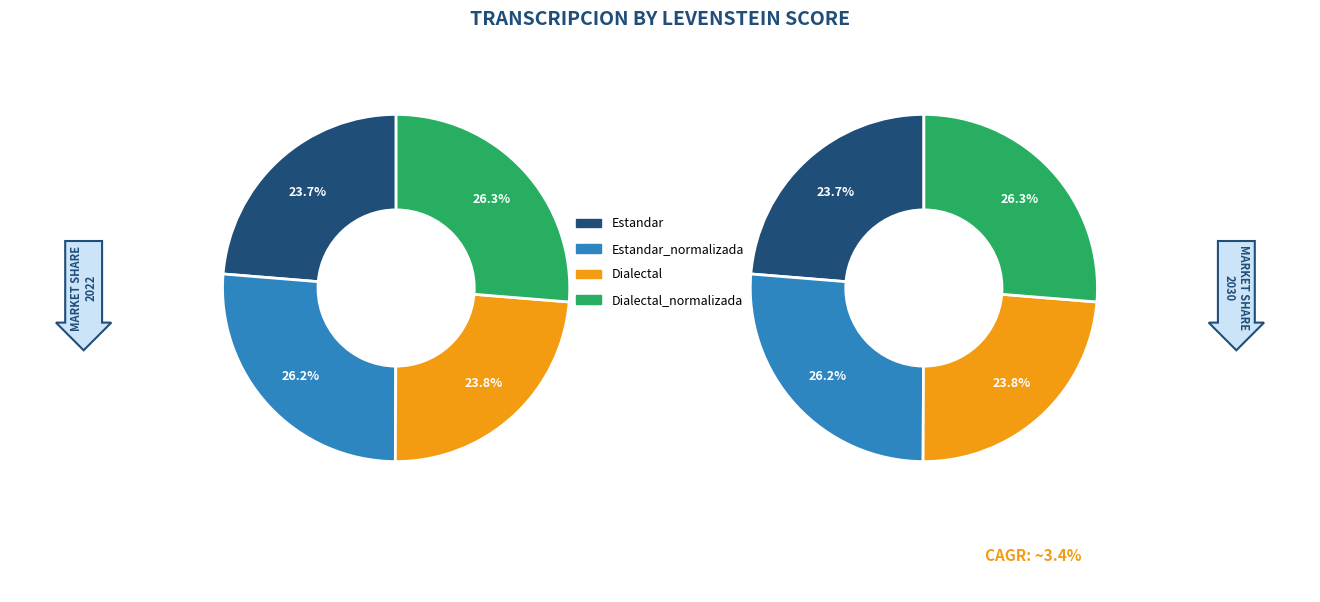

How much of the chart is everything except Estandar_normalizada?

73.8%